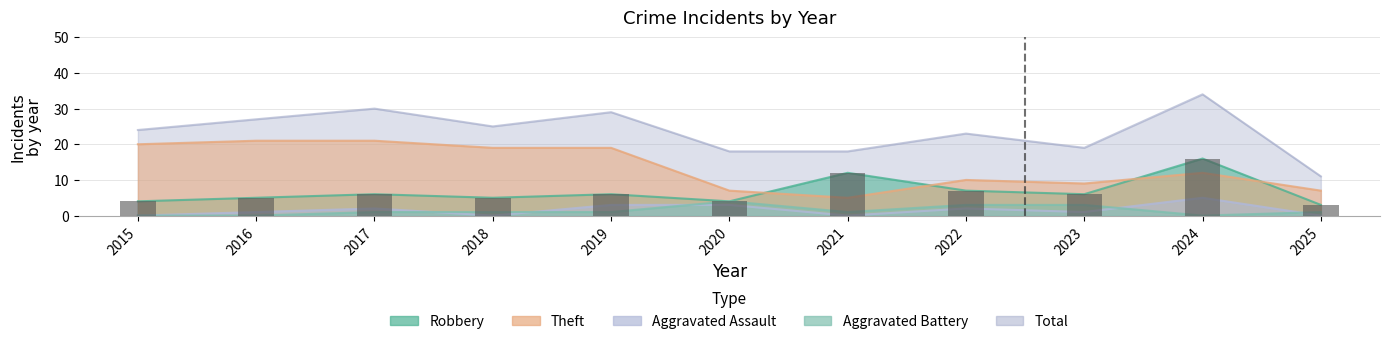

Rank the categories by Robbery value from lowest to highest.

2025, 2015, 2020, 2016, 2018, 2017, 2019, 2023, 2022, 2021, 2024